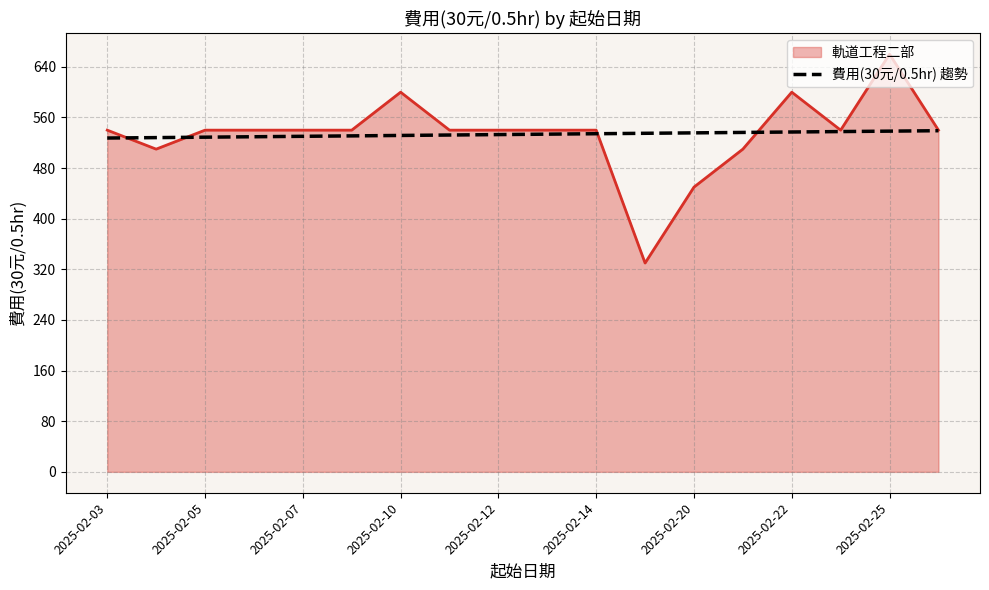

True or false: 費用(30元/0.5hr) 趨勢 and 軌道工程二部 cross at least once.

True